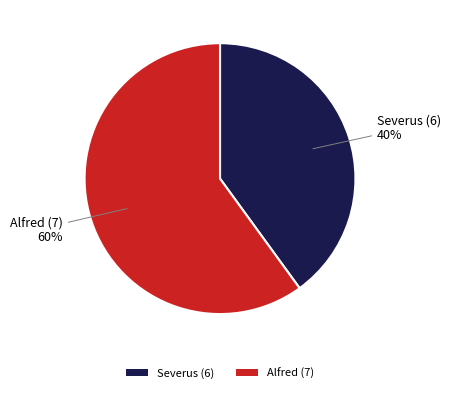

How many segments does this pie chart have?

2